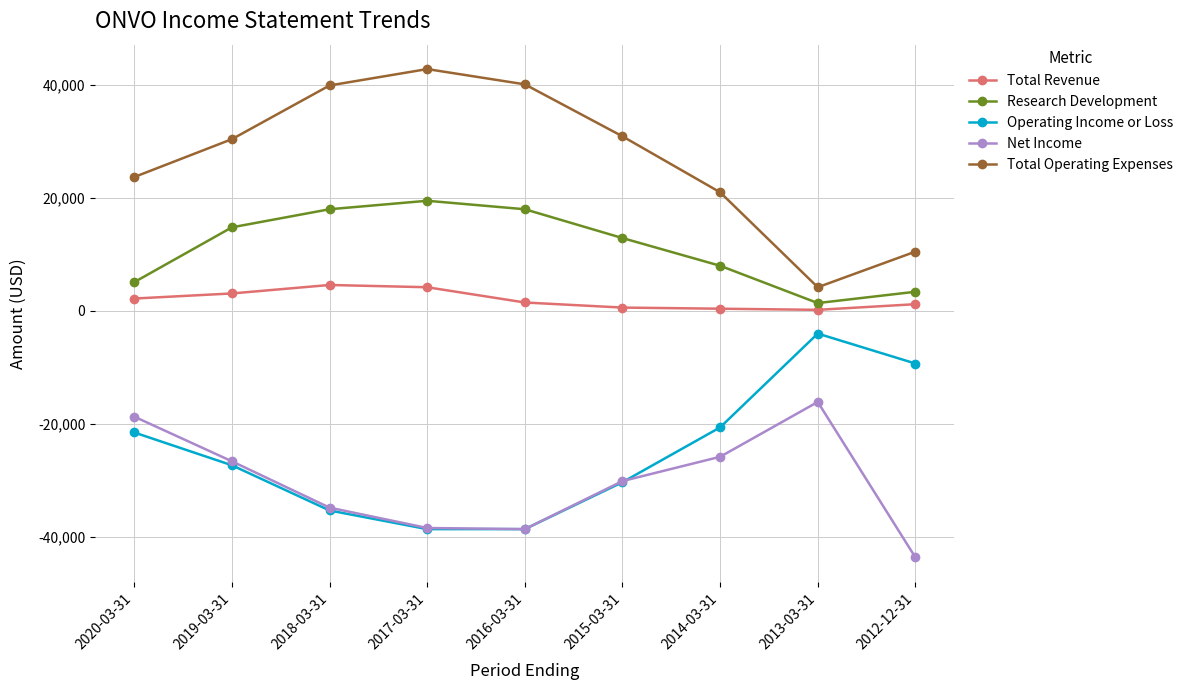

List the series in order of their peak value, lowest first.

Net Income, Operating Income or Loss, Total Revenue, Research Development, Total Operating Expenses